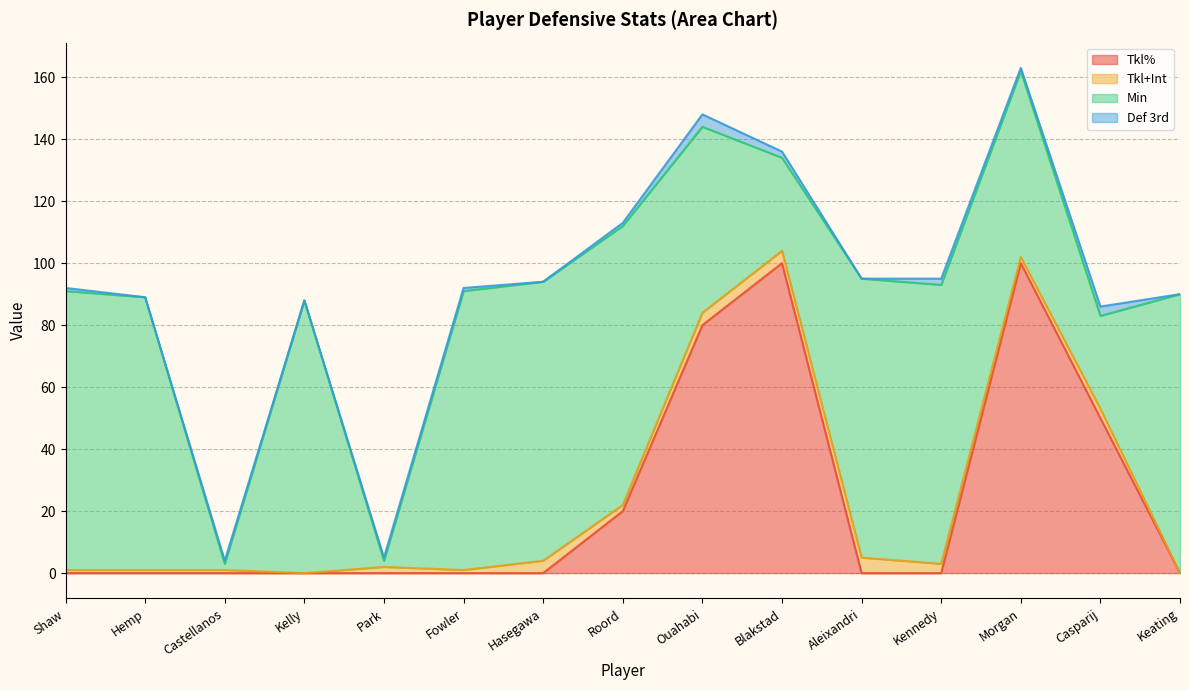

What is the difference between the maximum and minimum values in the Def 3rd series?

4